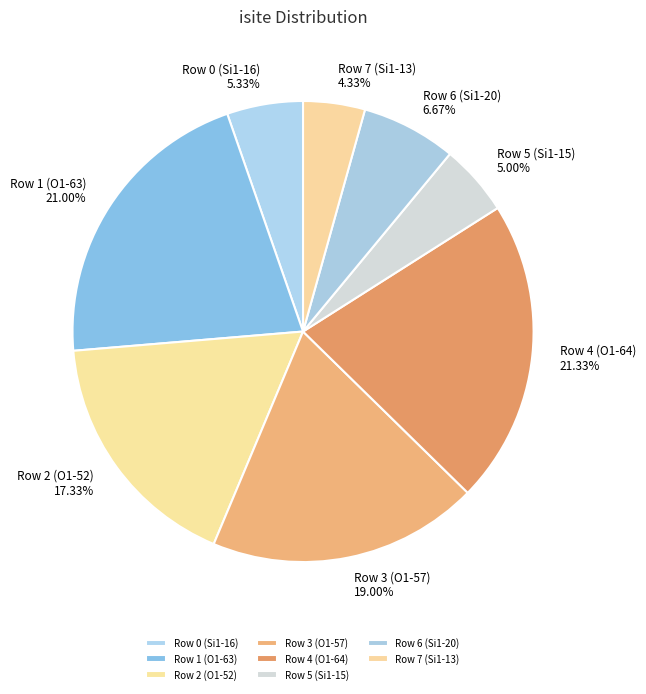

What portion of the pie excludes Row 0 (Si1-16)?

94.7%